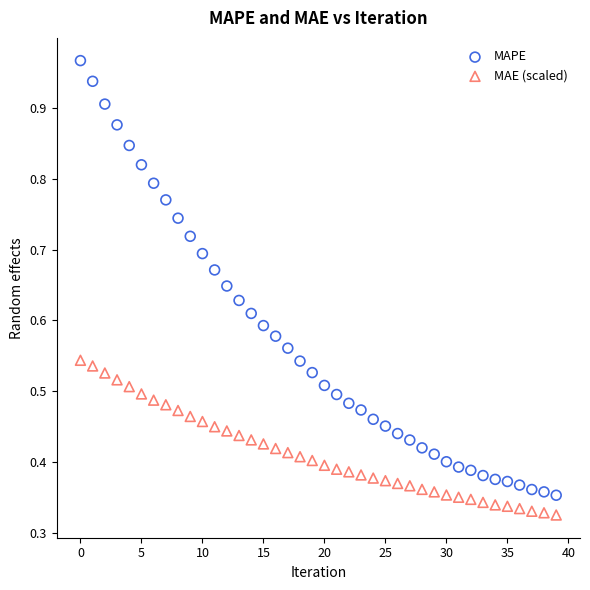

Which series contains the highest Y value?

MAPE